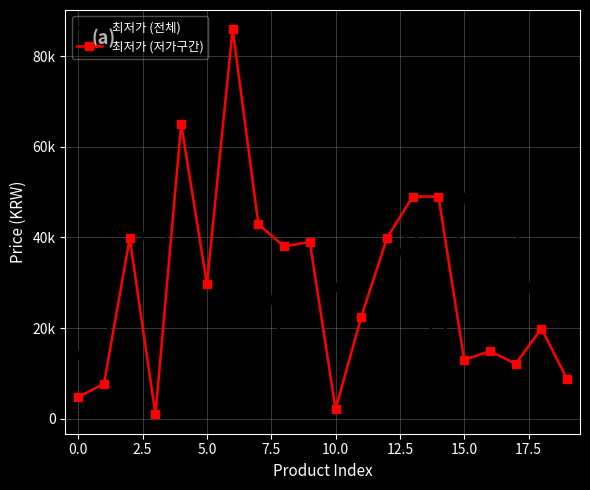

After their last crossing, which series has the higher values: 최저가 (전체) or 최저가 (저가구간)?

최저가 (전체)